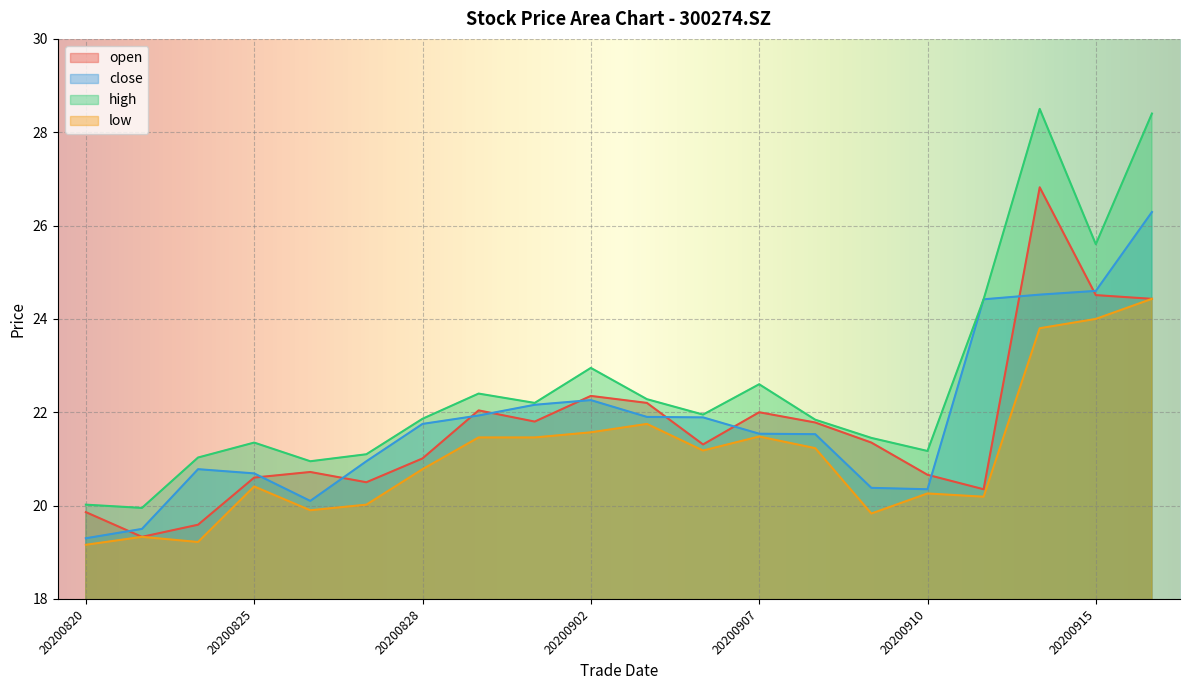

What is the difference between the maximum and minimum values in the high series?

8.6